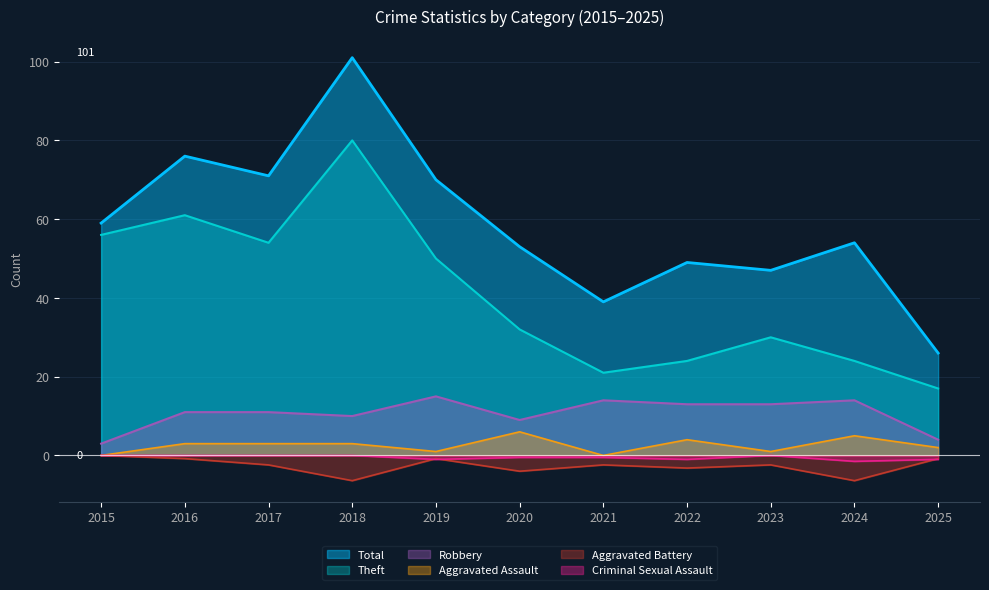

What is the average value of the Theft series?

40.8